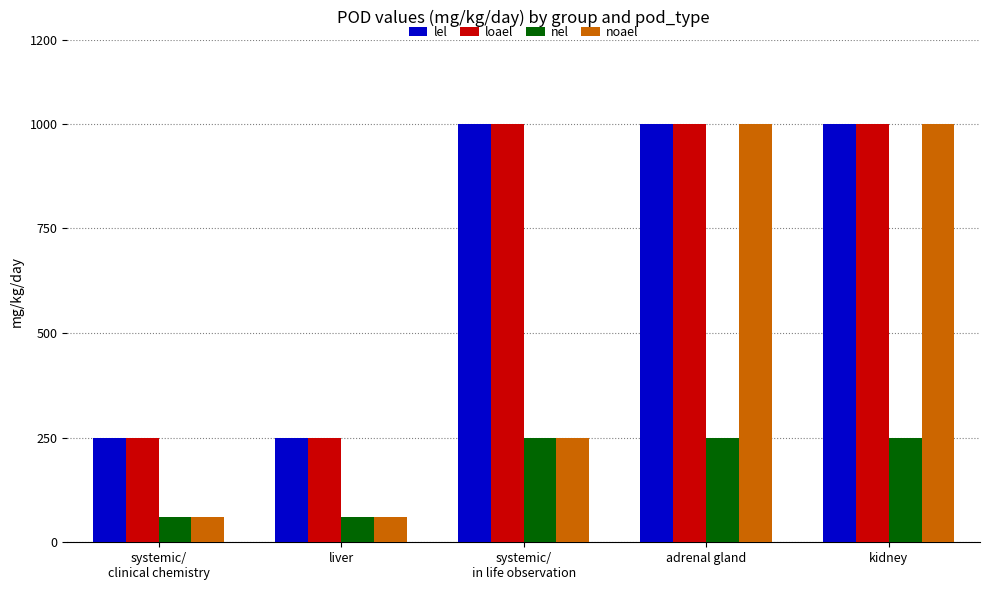

Reading left to right, transcribe all the data shown in this chart.

lel: 250	250	1000	1000	1000
loael: 250	250	1000	1000	1000
nel: 60	60	250	250	250
noael: 60	60	250	1000	1000